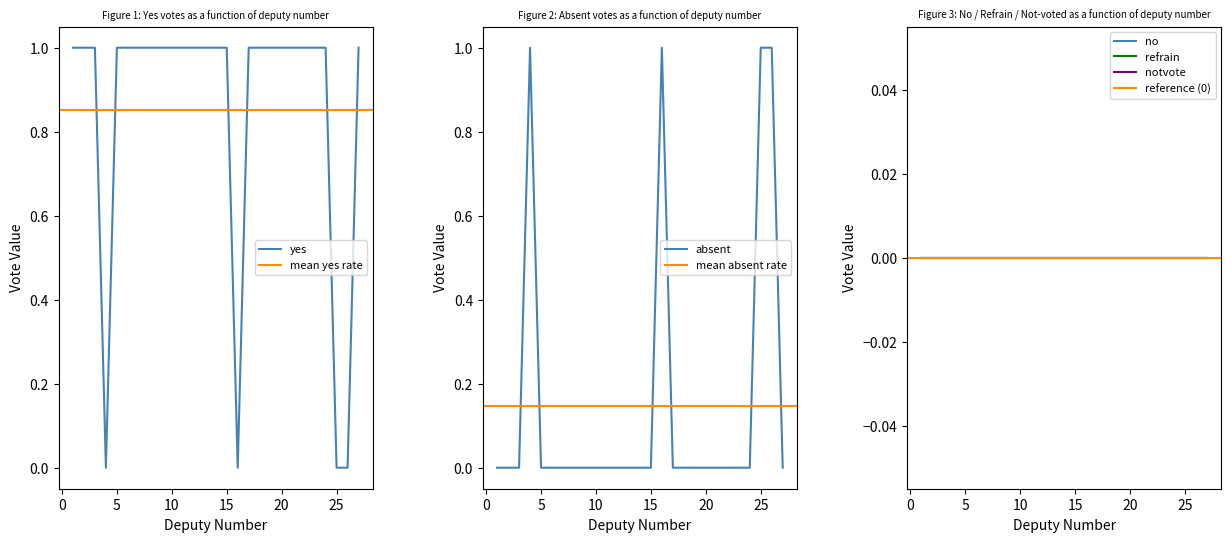

True or false: yes and notvote cross at least once.

False